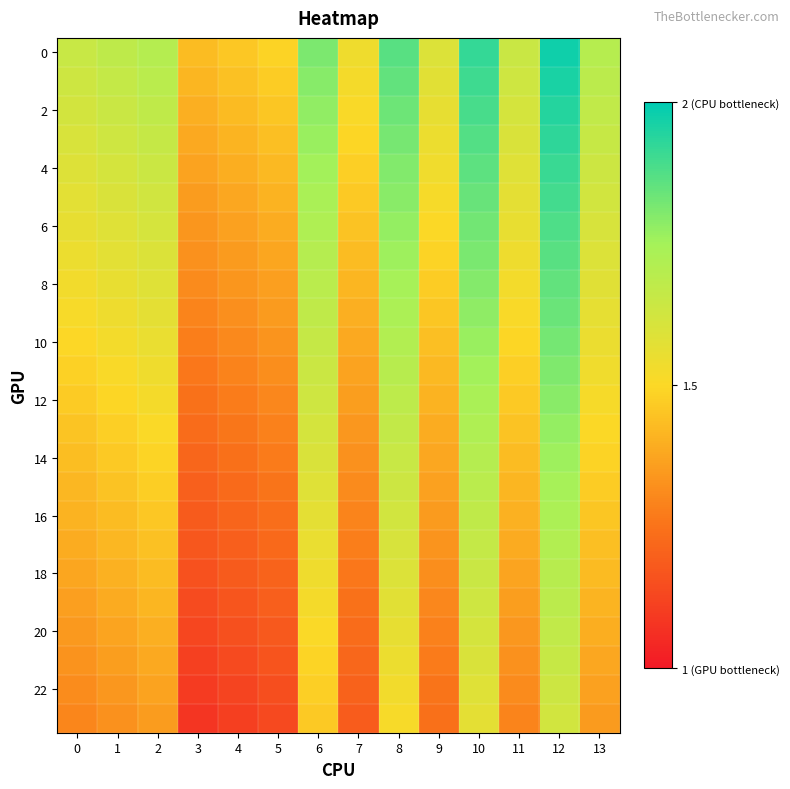

Between 9 and 8, which is larger?

8